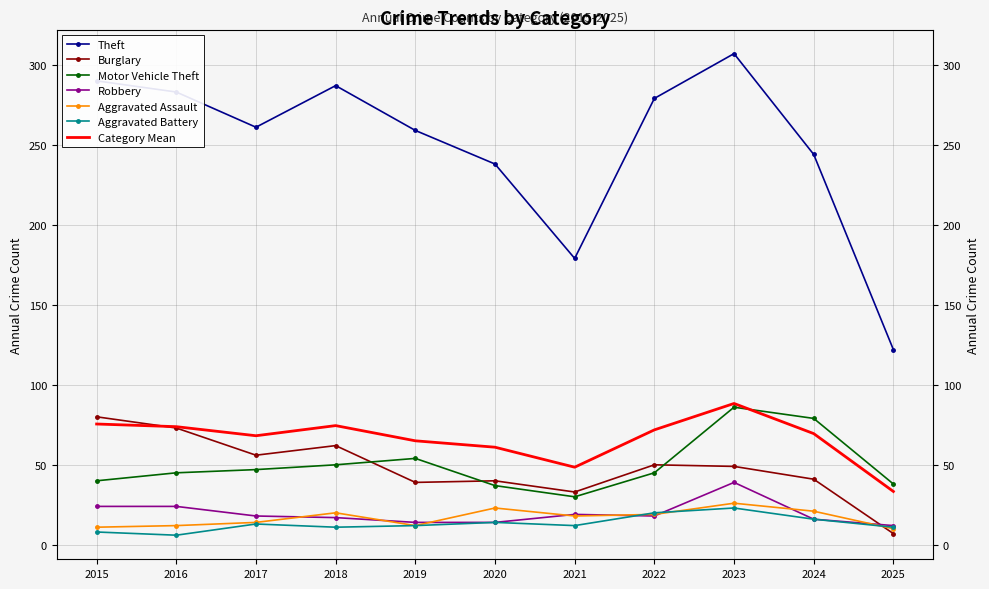

The Aggravated Assault series shows 11 at 2015. True or false?

True